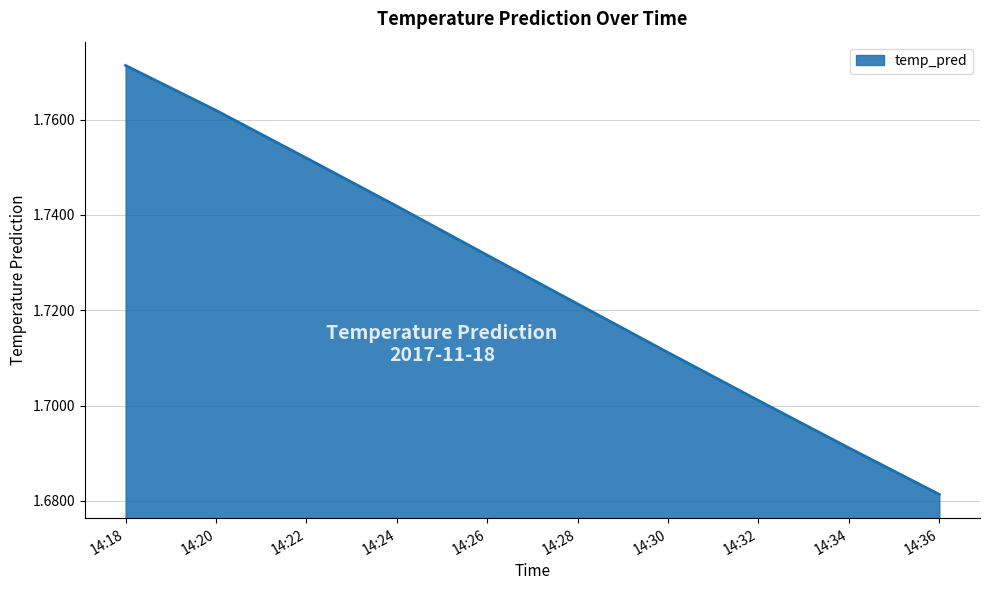

List the labels in order of value, smallest first.

14:36, 14:34, 14:32, 14:30, 14:28, 14:26, 14:24, 14:22, 14:20, 14:18